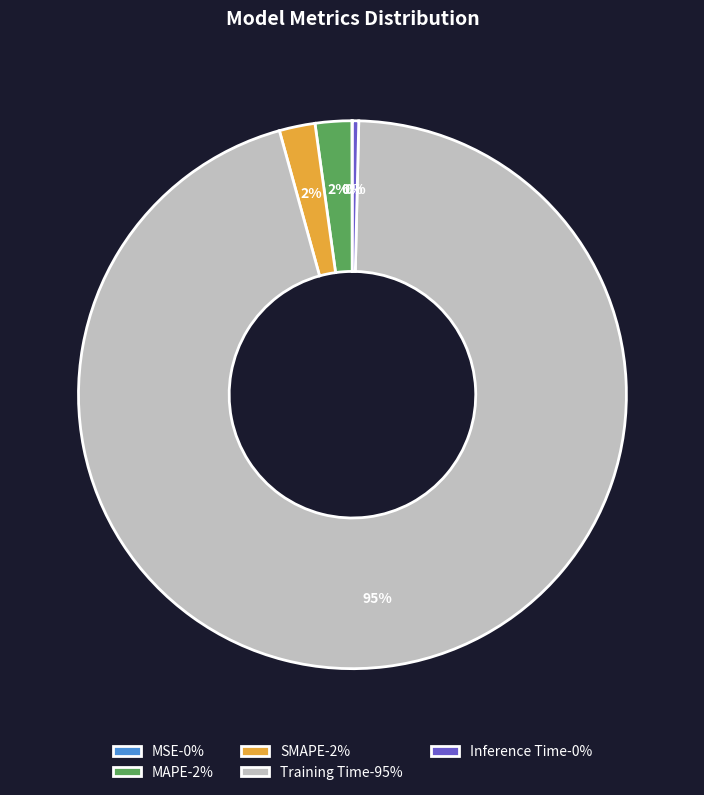

Which has a higher value, Inference Time-0% or MAPE-2%?

MAPE-2%